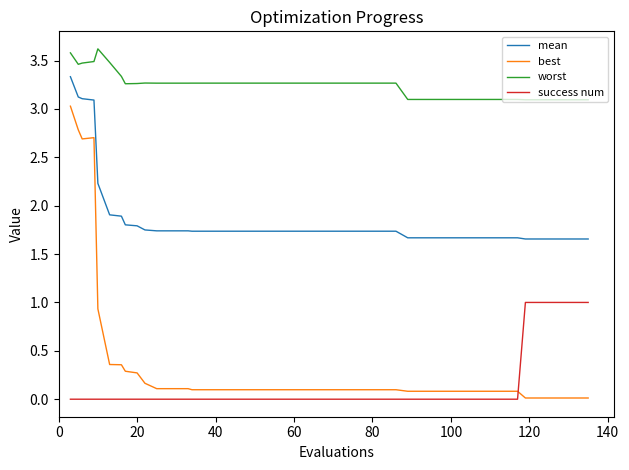

True or false: mean and worst intersect in this chart.

False